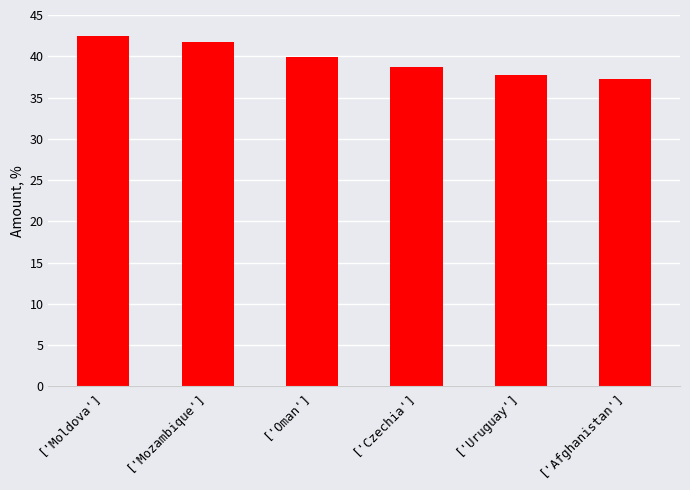

Reading left to right, list all the values displayed in this chart.

['Moldova']=42.5	['Mozambique']=41.7	['Oman']=39.9	['Czechia']=38.7	['Uruguay']=37.7	['Afghanistan']=37.3